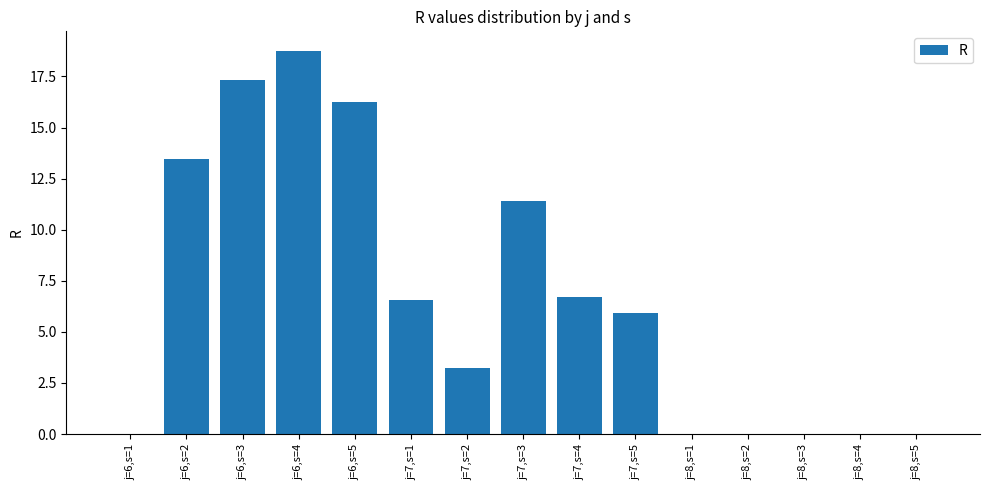

What is the change in value from j=6,s=4 to j=8,s=3?

-18.8